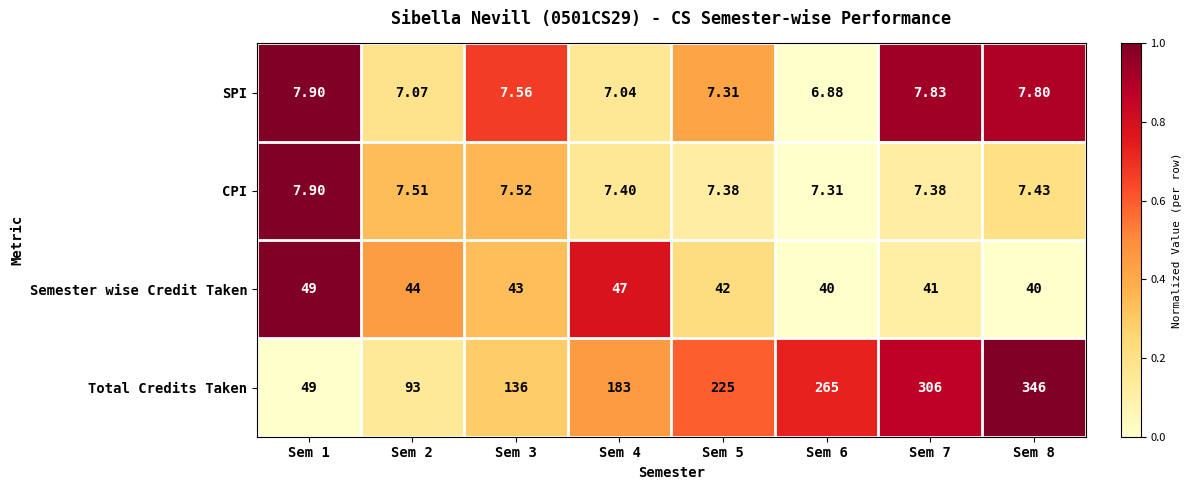

Is the value of SPI at Sem 1 greater than the value of Semester wise Credit Taken at Sem 6?

No